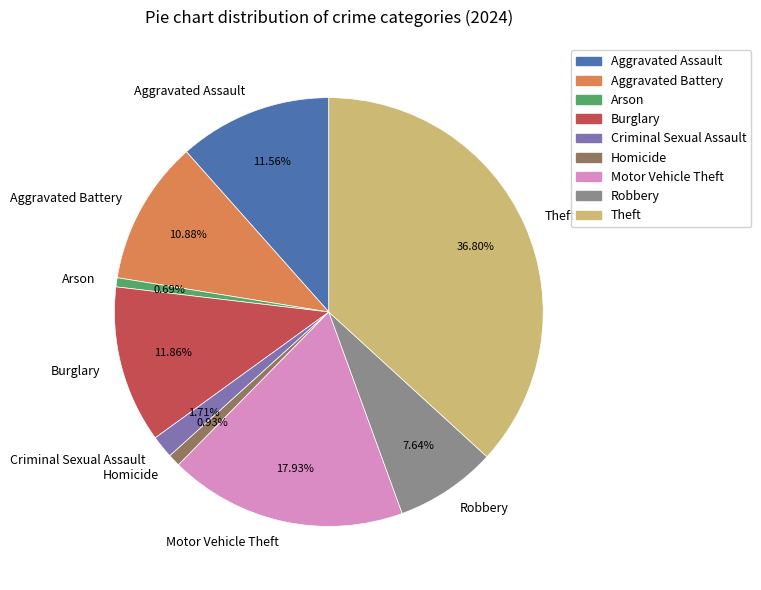

Is there a majority slice in this chart?

No